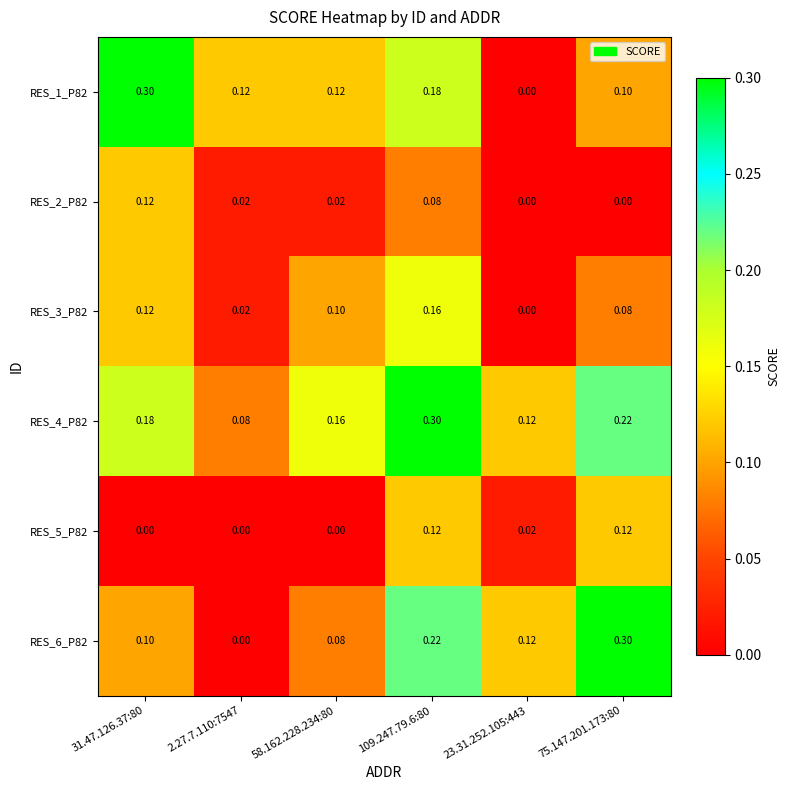

What is the greatest value displayed?

0.3